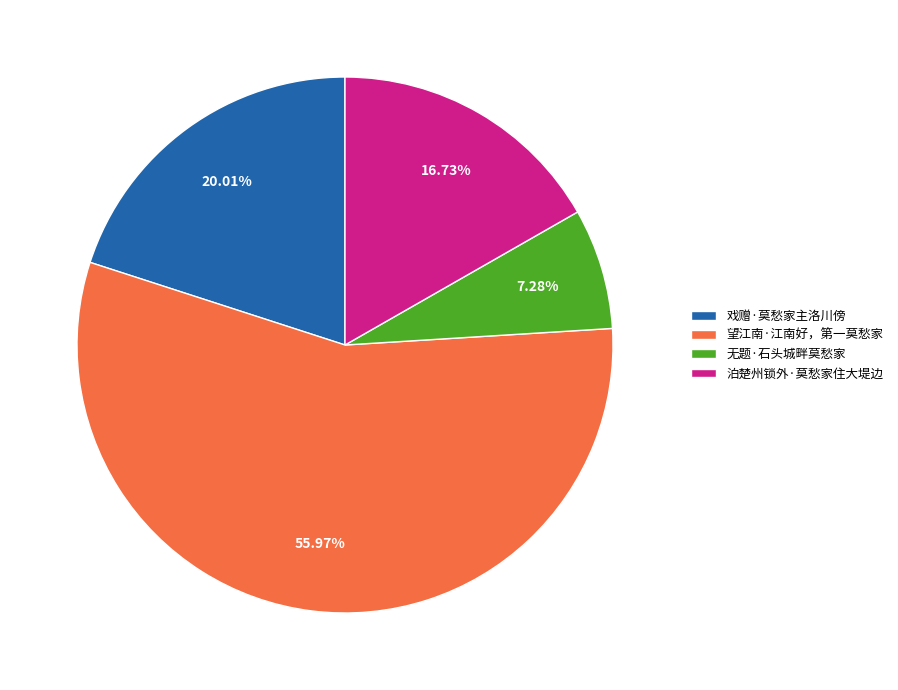

Do 泊楚州锁外·莫愁家住大堤边 and 望江南·江南好，第一莫愁家 together represent more than half of the pie?

Yes